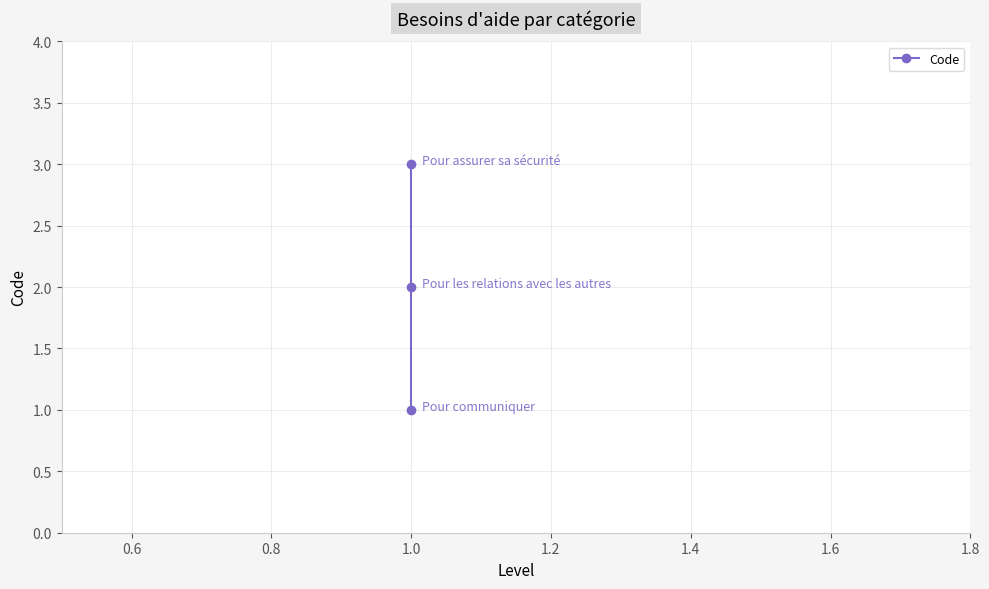

Count the number of values greater than 2.

1